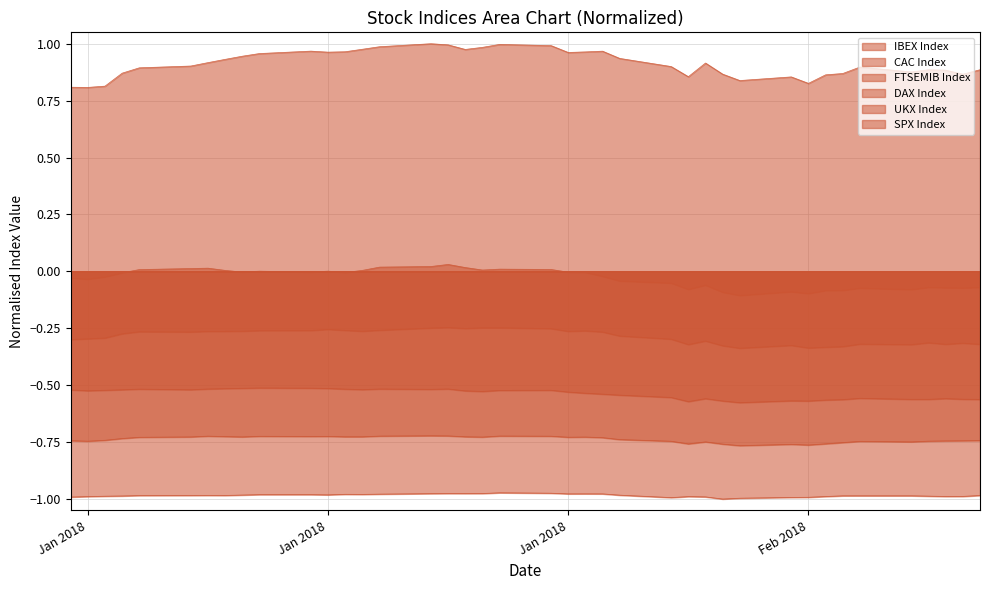

True or false: DAX Index has more than 1 interior local peaks.

True